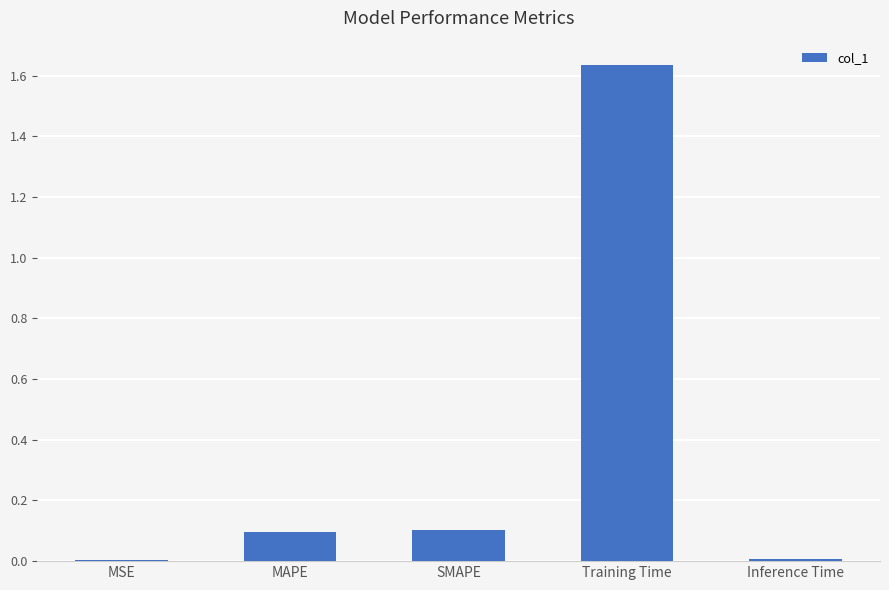

What is the sum of the values at Training Time and SMAPE?

1.7